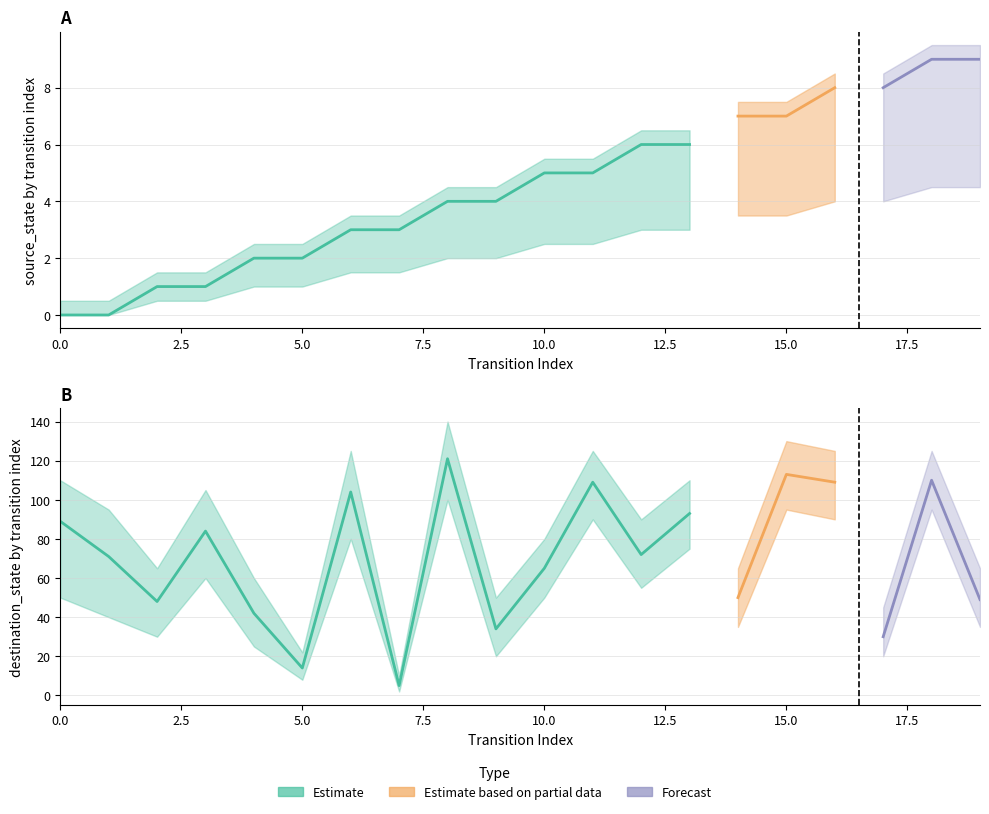

What is the maximum value shown in the chart?

121